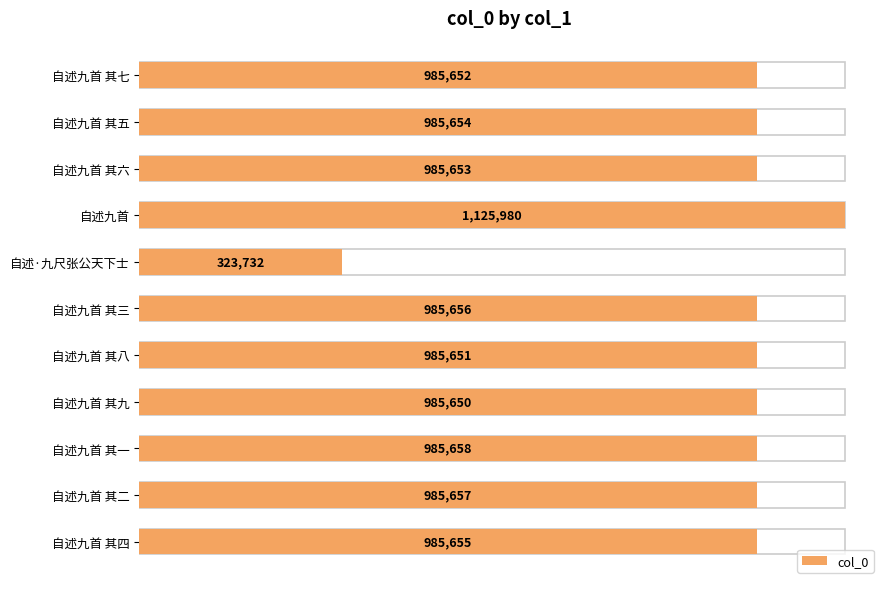

What is the sum of all values?

10320598